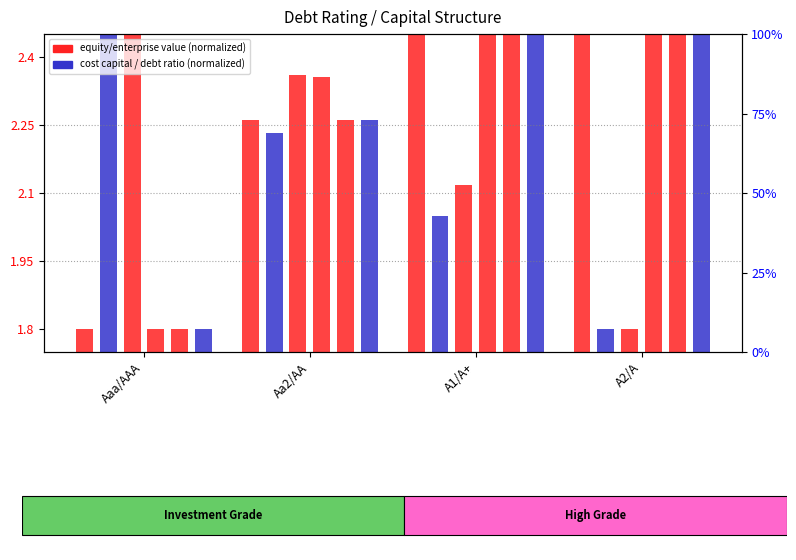

At which label does debt_issued first exceed 2?

Aa2/AA